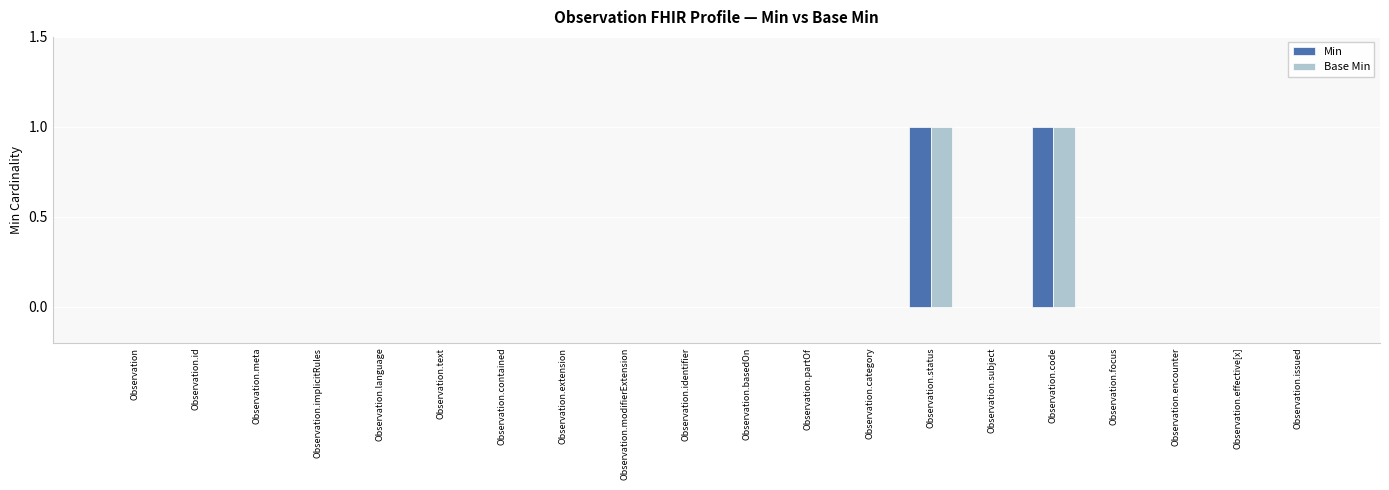

Reading left to right, transcribe all the data shown in this chart.

Min: 0	0	0	0	0	0	0	0	0	0	0	0	0	1	0	1	0	0	0	0
Base Min: 0	0	0	0	0	0	0	0	0	0	0	0	0	1	0	1	0	0	0	0